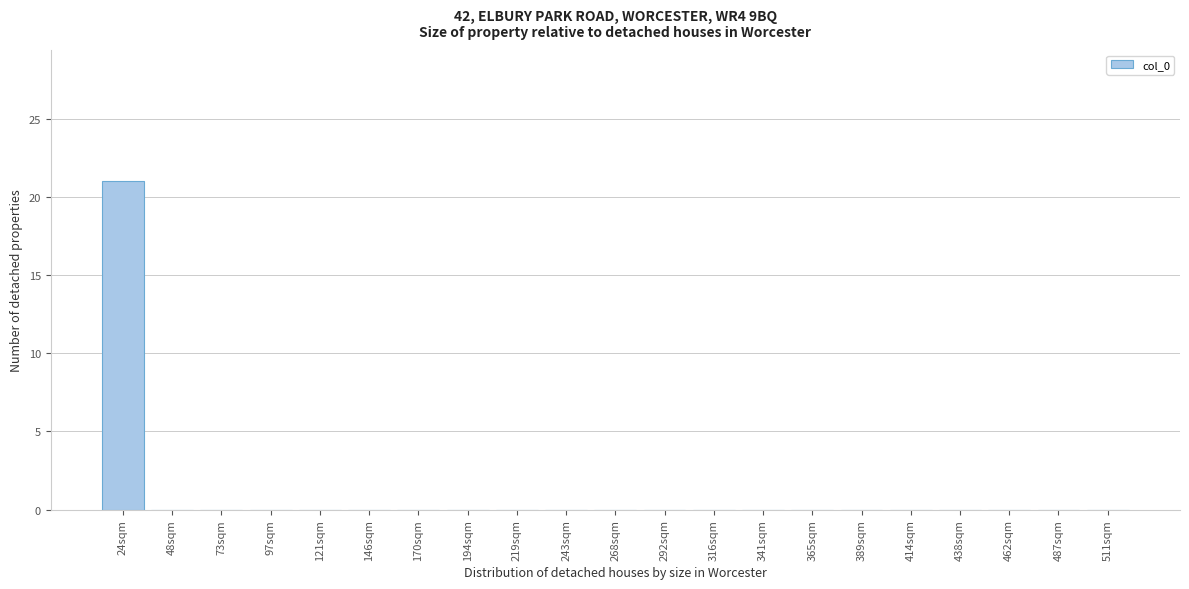

Reading left to right, list all the values displayed in this chart.

24sqm=21	48sqm=0	73sqm=0	97sqm=0	121sqm=0	146sqm=0	170sqm=0	194sqm=0	219sqm=0	243sqm=0	268sqm=0	292sqm=0	316sqm=0	341sqm=0	365sqm=0	389sqm=0	414sqm=0	438sqm=0	462sqm=0	487sqm=0	511sqm=0